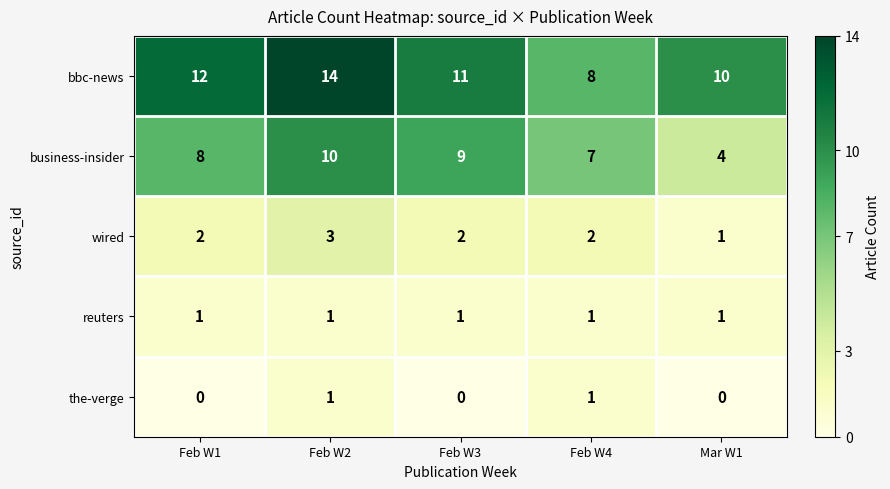

At Feb W3, list the series in order from smallest to largest.

the-verge, reuters, wired, business-insider, bbc-news